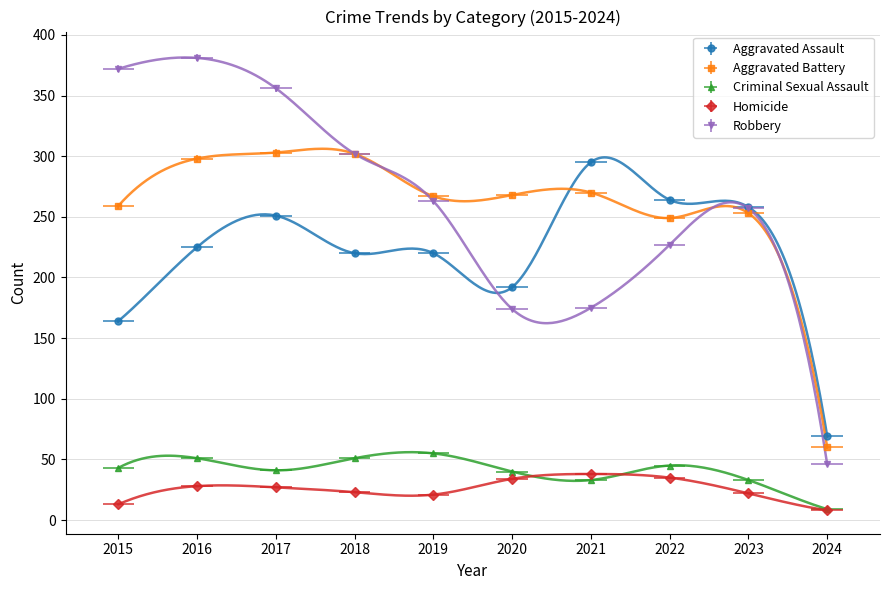

At which category does Aggravated Battery reach its first local peak?

2017